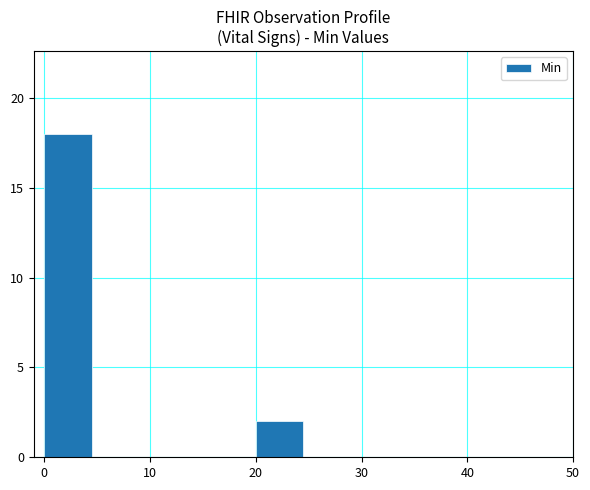

Count the number of categories in the chart.

6